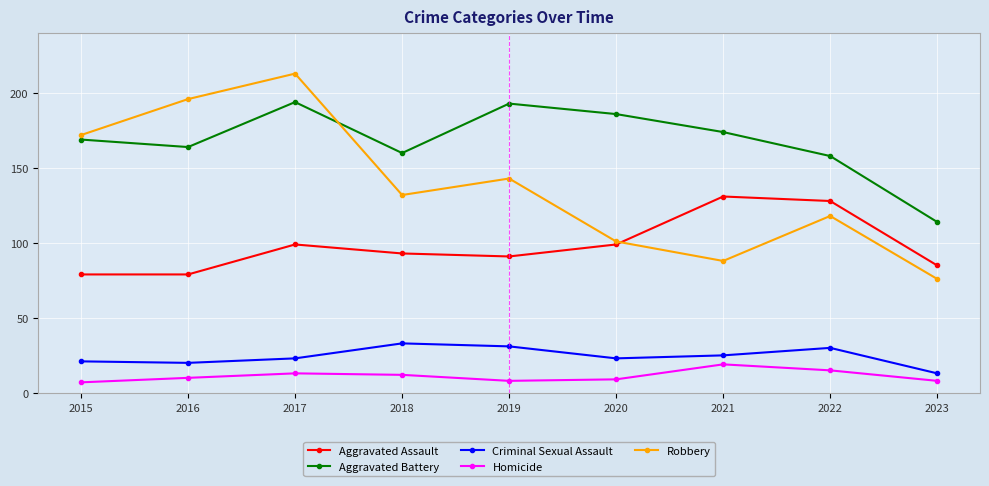

Count the number of categories in the chart.

9